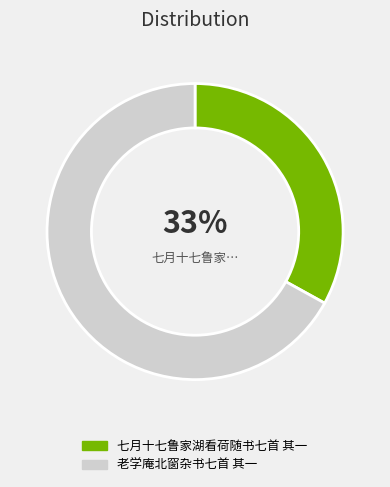

Which category has the biggest portion of the pie?

老学庵北窗杂书七首 其一